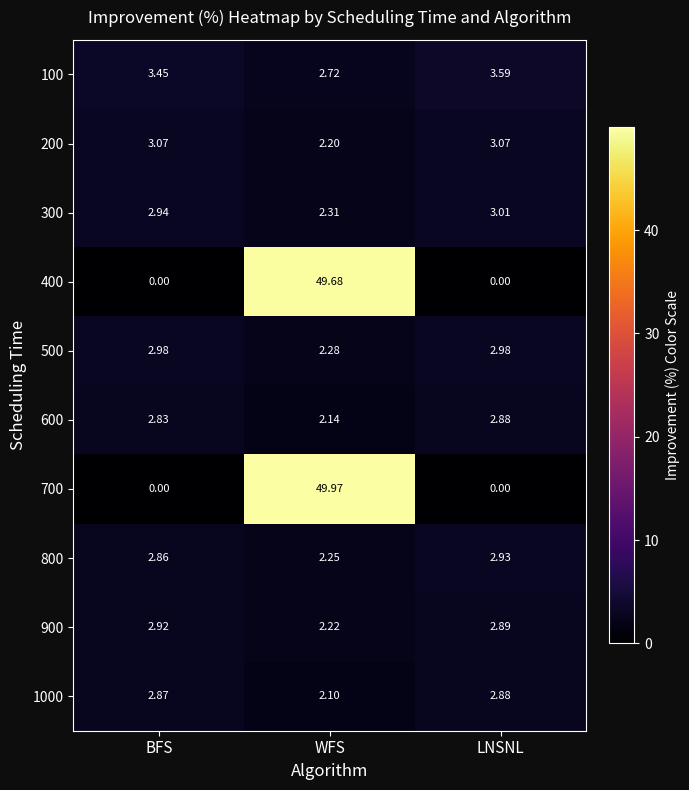

At which category does the chart reach its peak across all series?

WFS